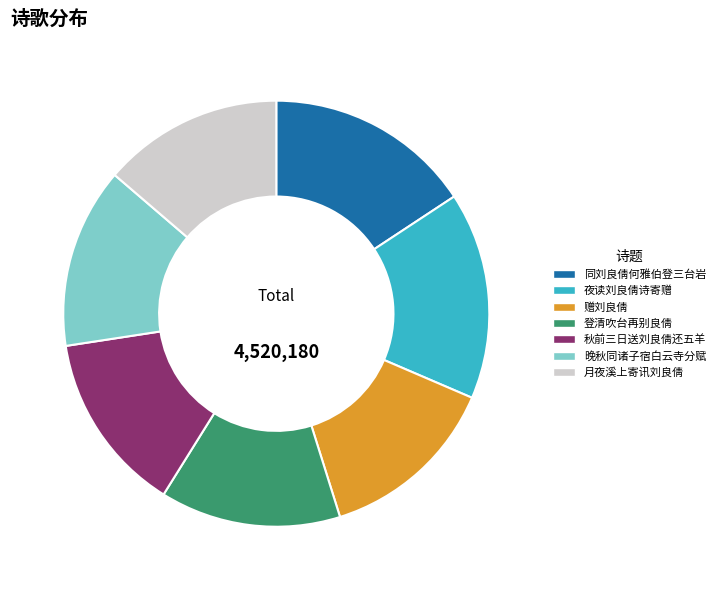

How many slices are in this pie chart?

7